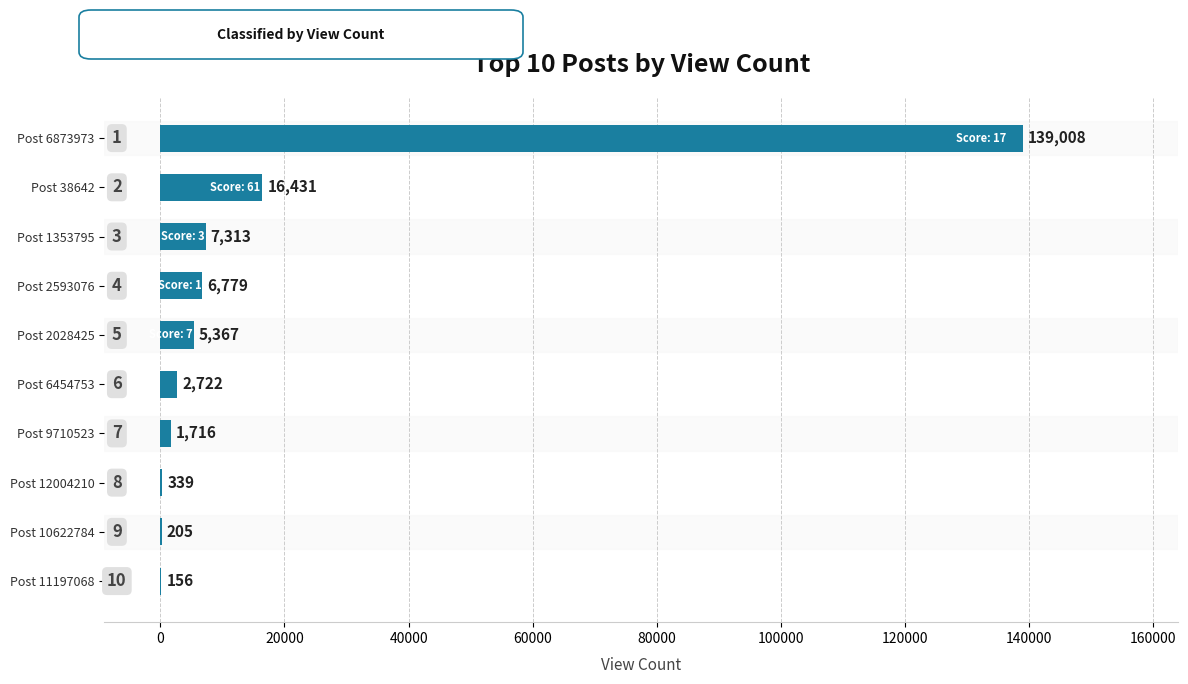

How many categories are shown in the chart?

10